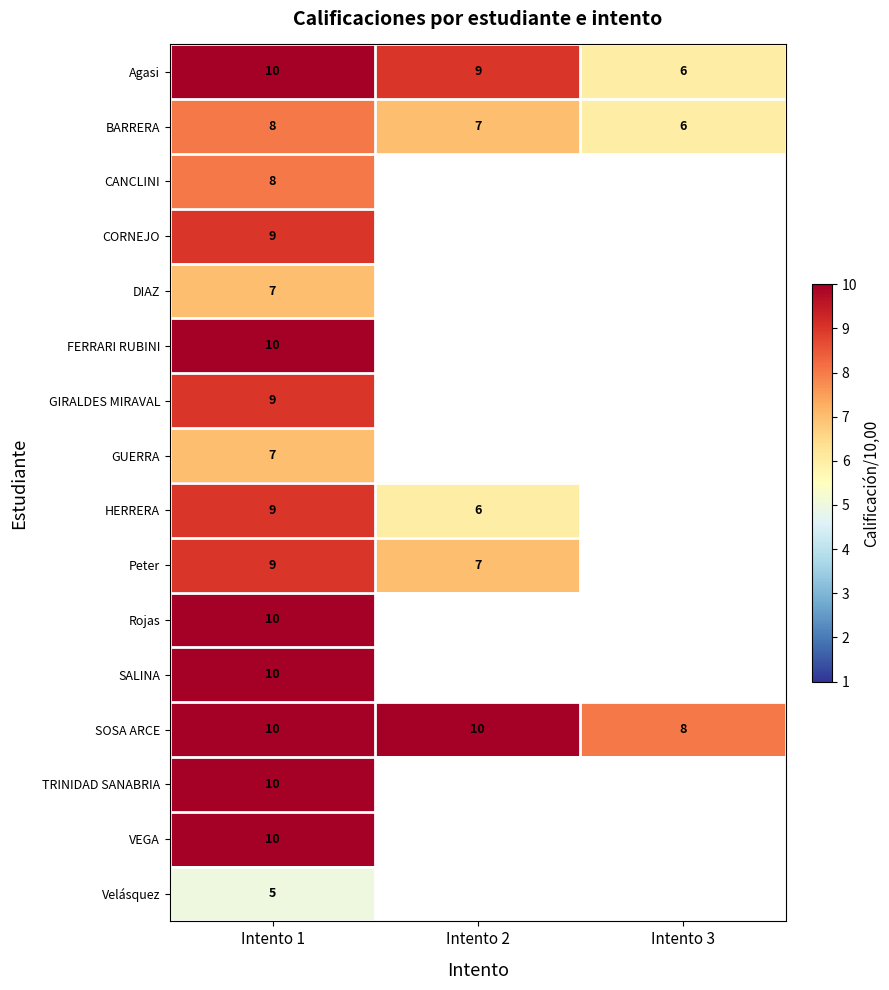

The value of BARRERA at Intento 2 is 3. True or false?

False